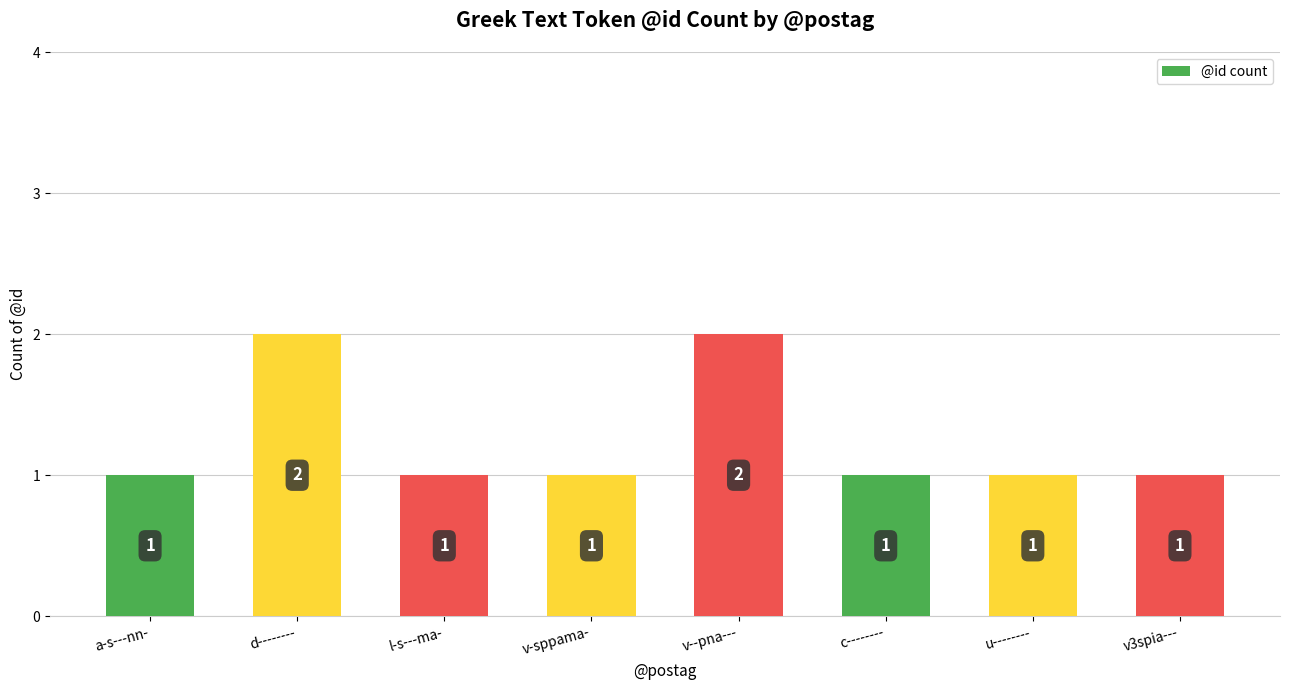

Between v-sppama- and v--pna---, which is larger?

v--pna---